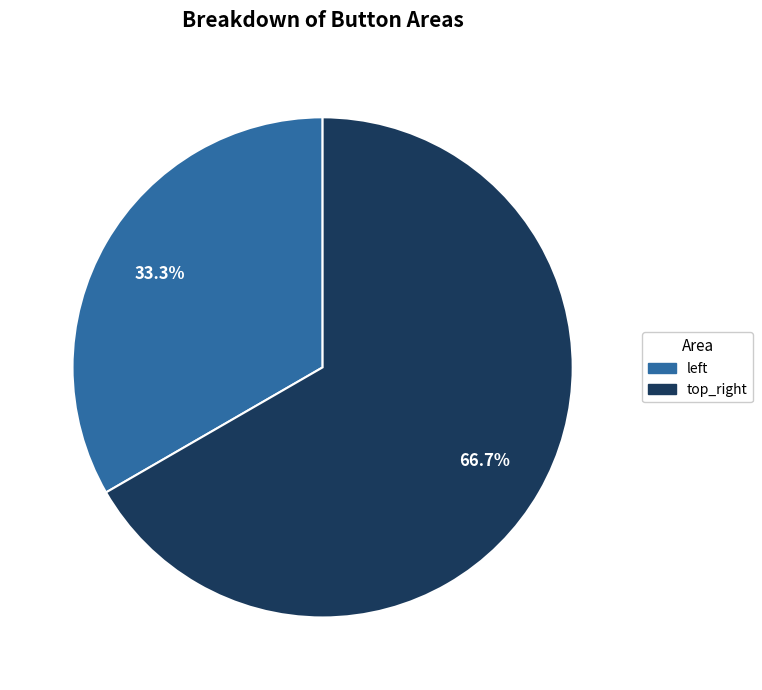

To the nearest percent, what is the difference between the largest and smallest slice percentages?

33%